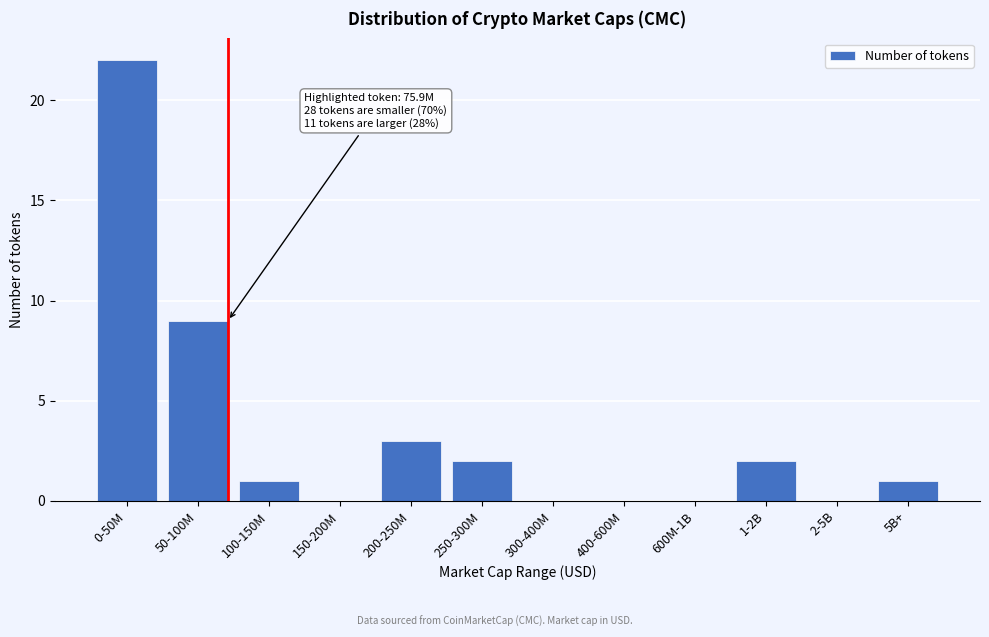

Reading left to right, what are all the values shown in this chart?

0-50M=22	50-100M=9	100-150M=1	150-200M=0	200-250M=3	250-300M=2	300-400M=0	400-600M=0	600M-1B=0	1-2B=2	2-5B=0	5B+=1